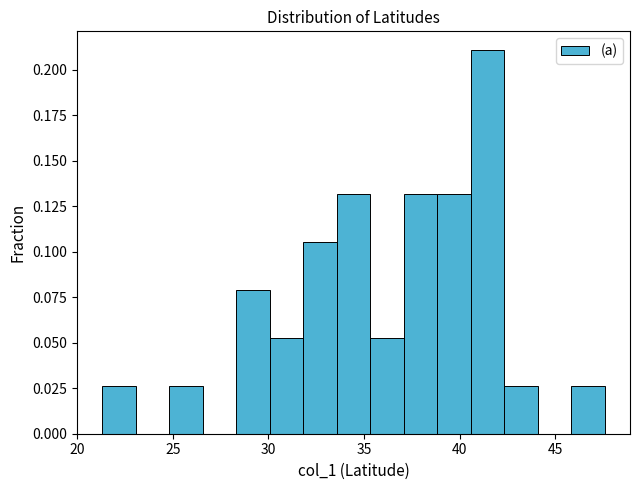

Read against the x-axis, roughly where is the centre of the tallest bar?

41.5